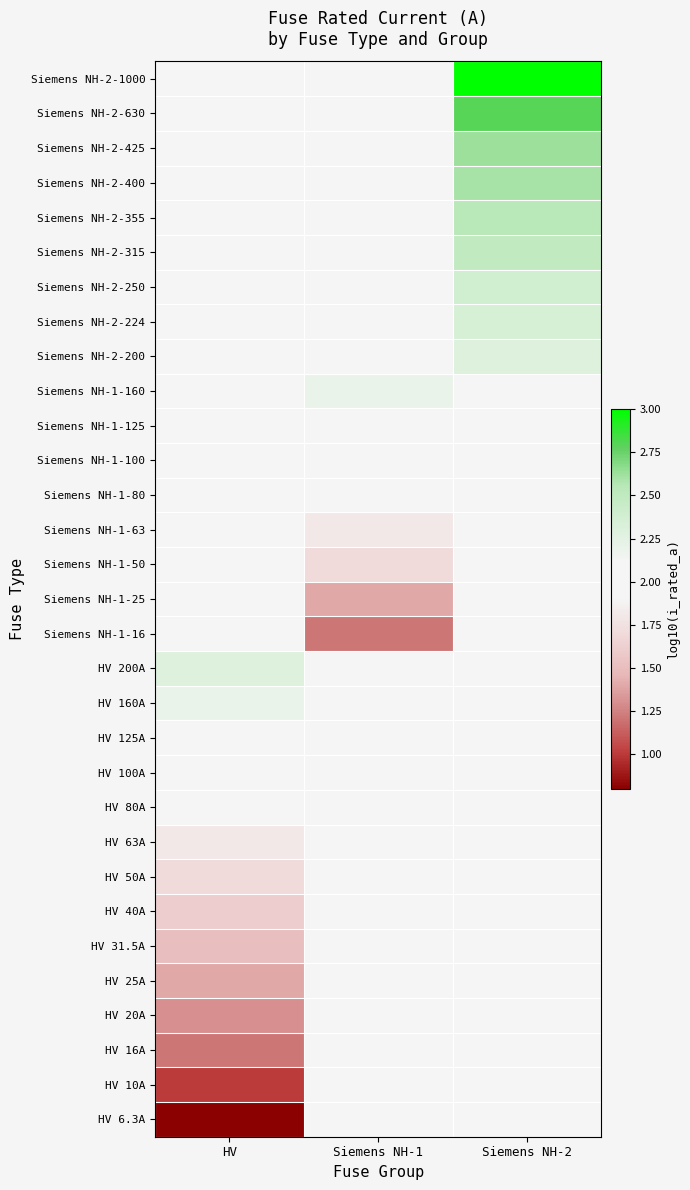

Is the value of HV 125A at Siemens NH-2 greater than the value of HV 160A at Siemens NH-2?

No